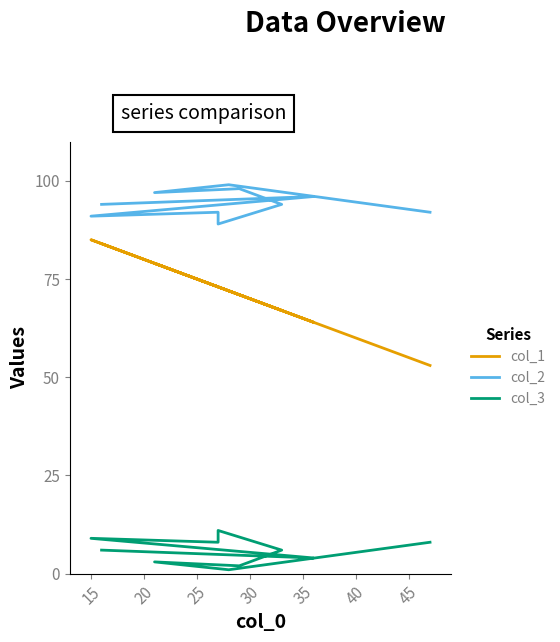

What is the average value of the col_2 series?

94